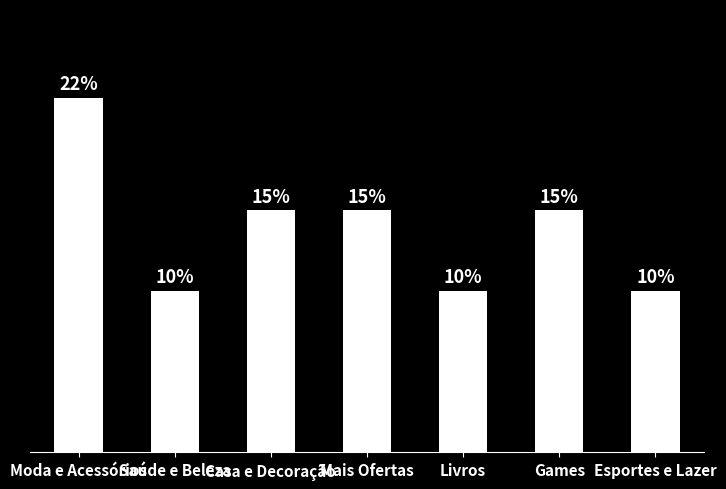

Which has a higher value, Esportes e Lazer or Games?

Games